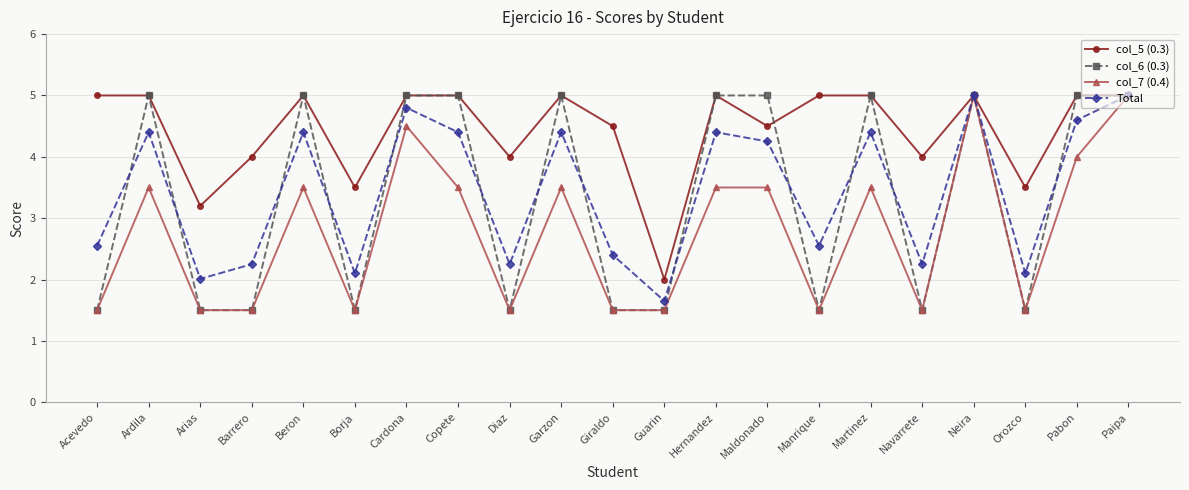

What is the value of the col_6 (0.3) point at the 11th from the left?

1.5